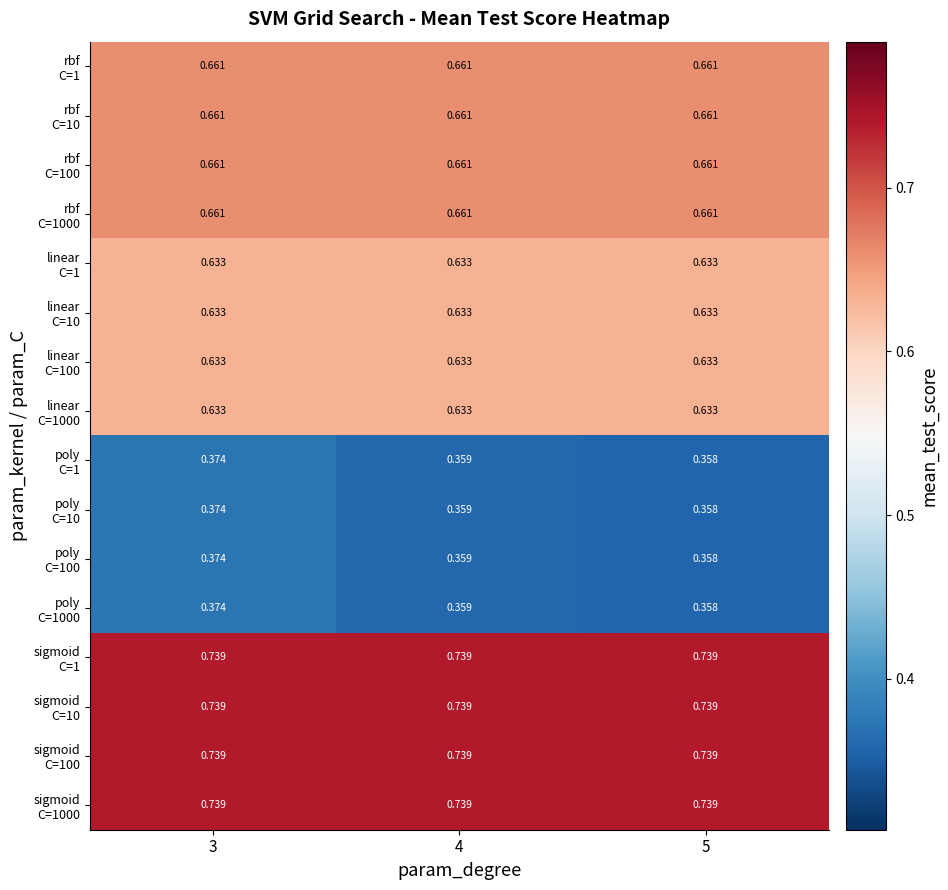

At how many categories does at least one series exceed 0?

3